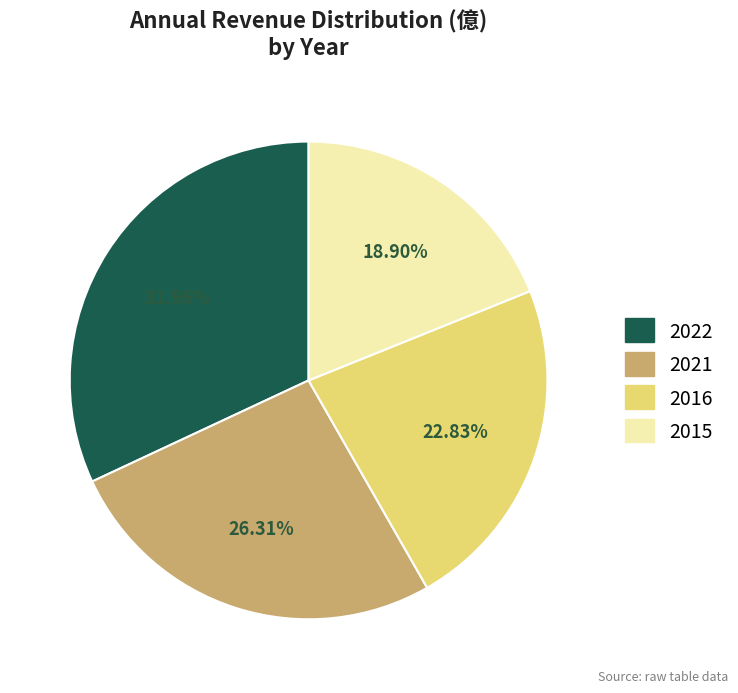

Is there a majority slice in this chart?

No